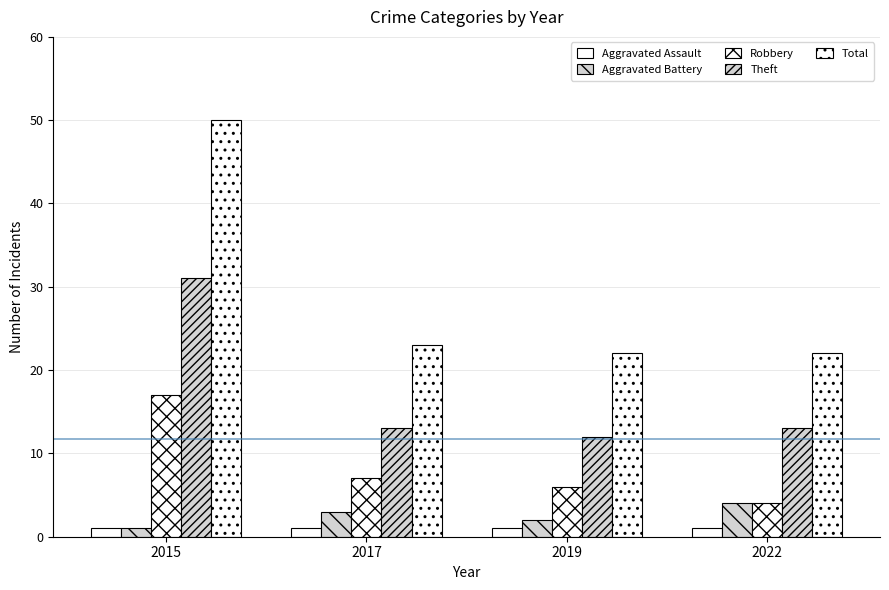

Between 2019 and 2022, which series saw the biggest shift?

Aggravated Battery